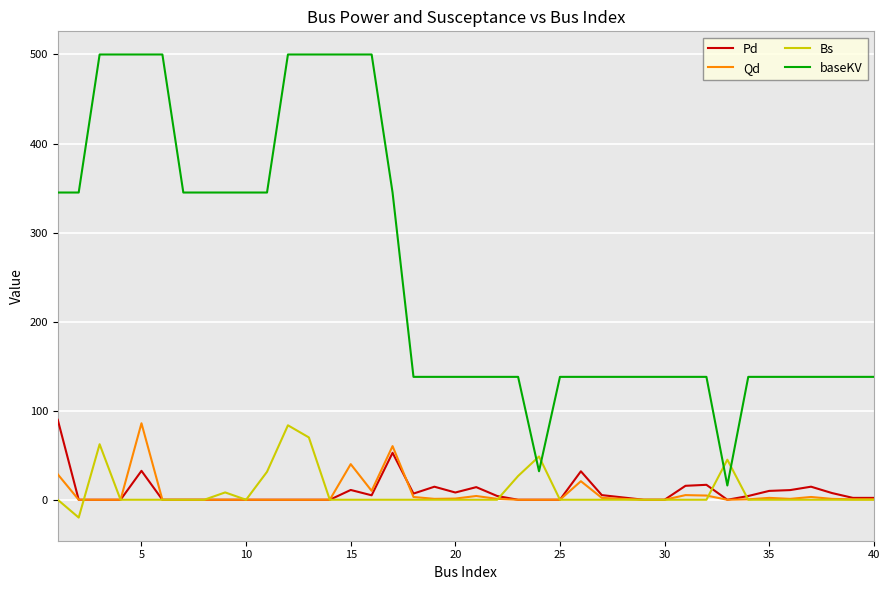

True or false: baseKV and Pd intersect in this chart.

False